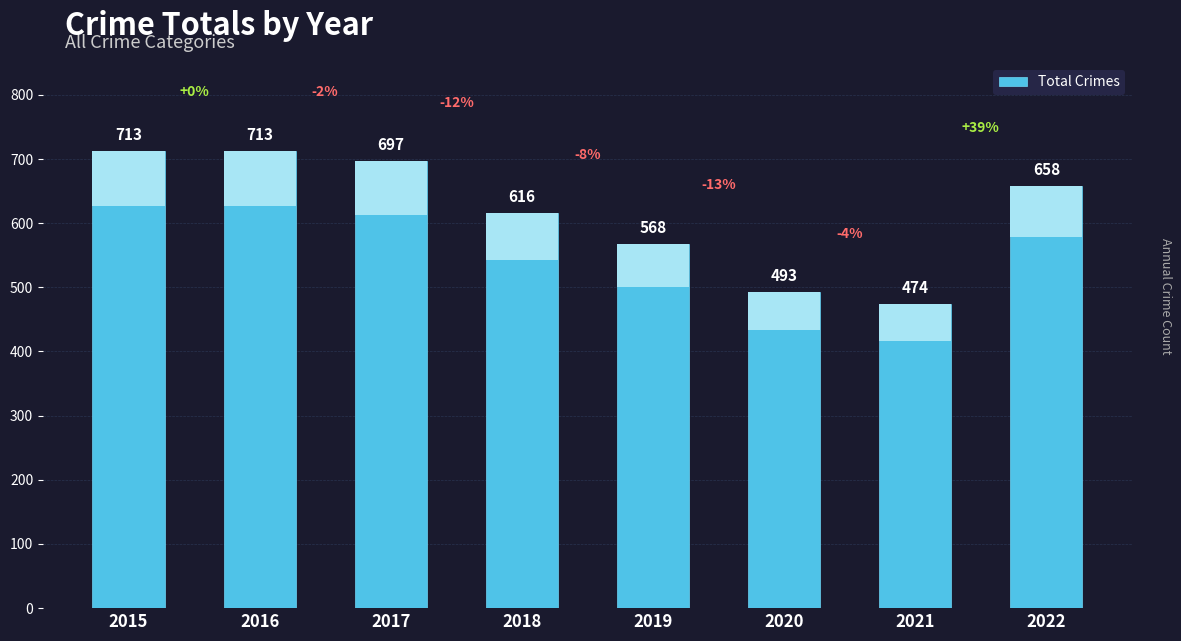

Does the chart contain any negative values?

No